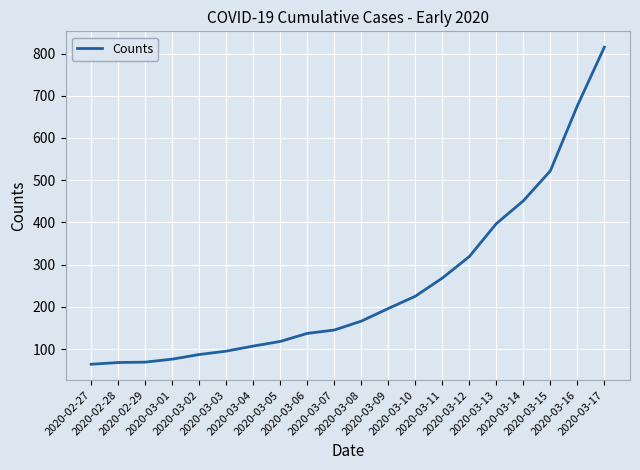

What is the difference between the maximum and minimum values?

751